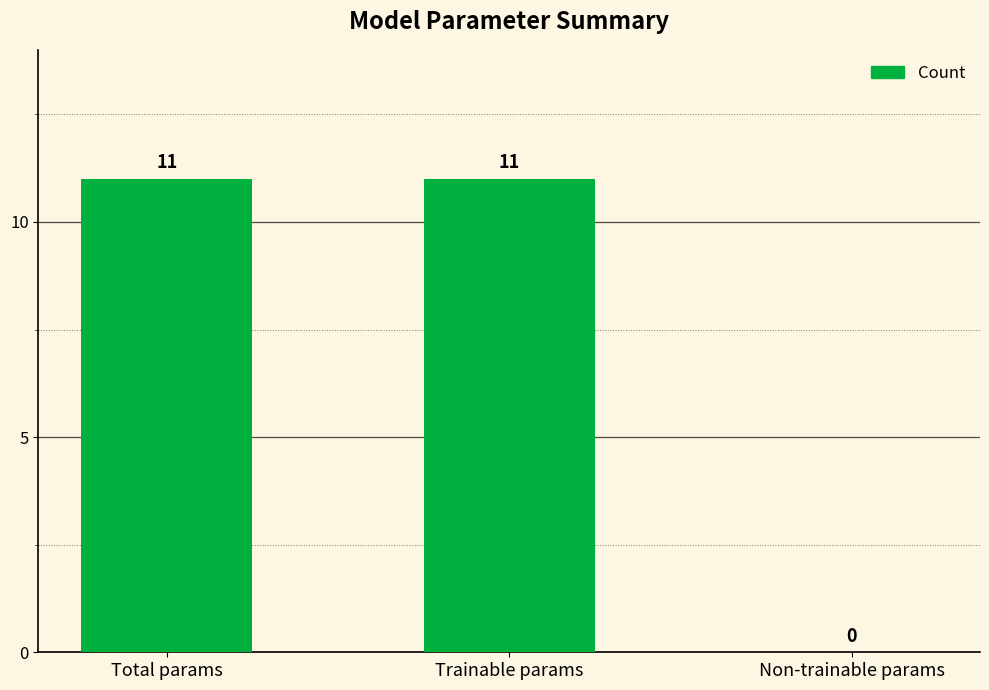

What is the average value?

7